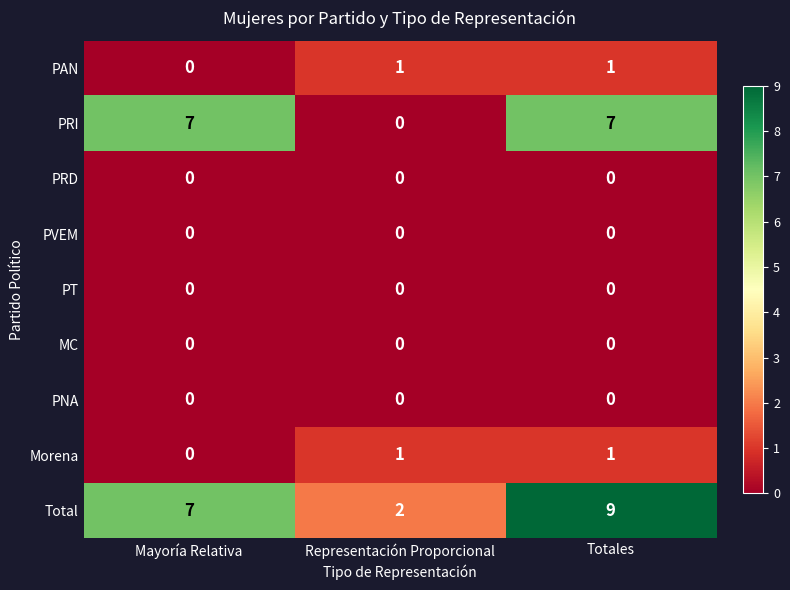

How many series are shown in this chart?

9